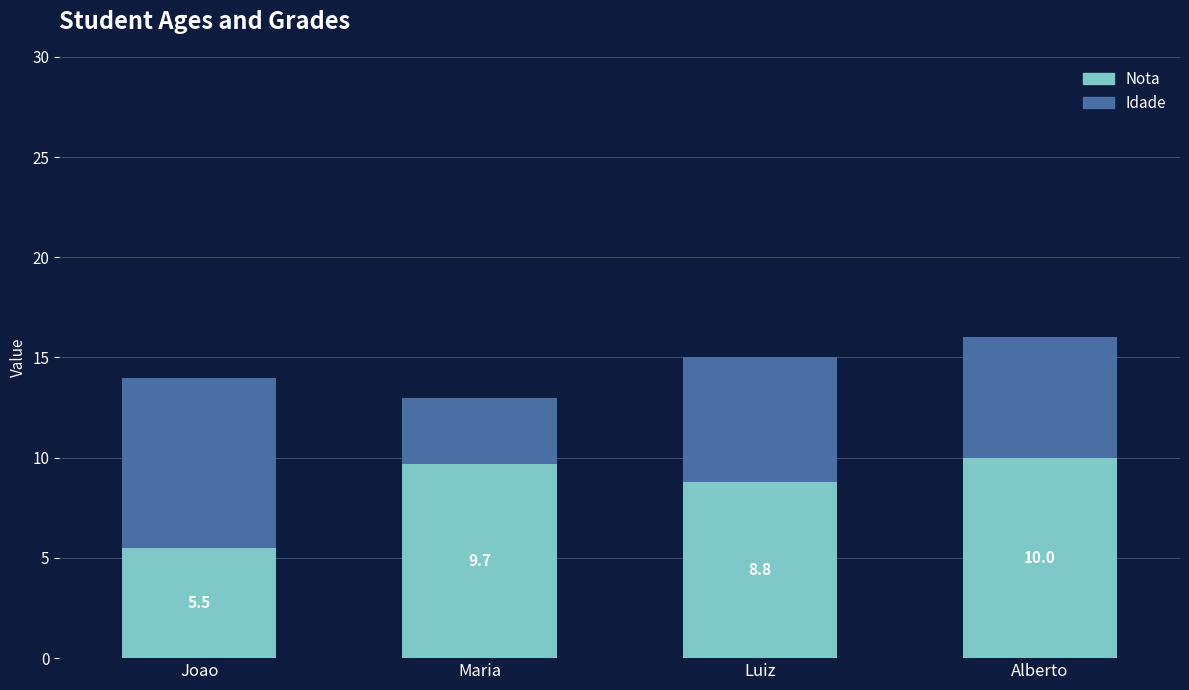

The Nota series shows 9.1 at Joao. True or false?

False